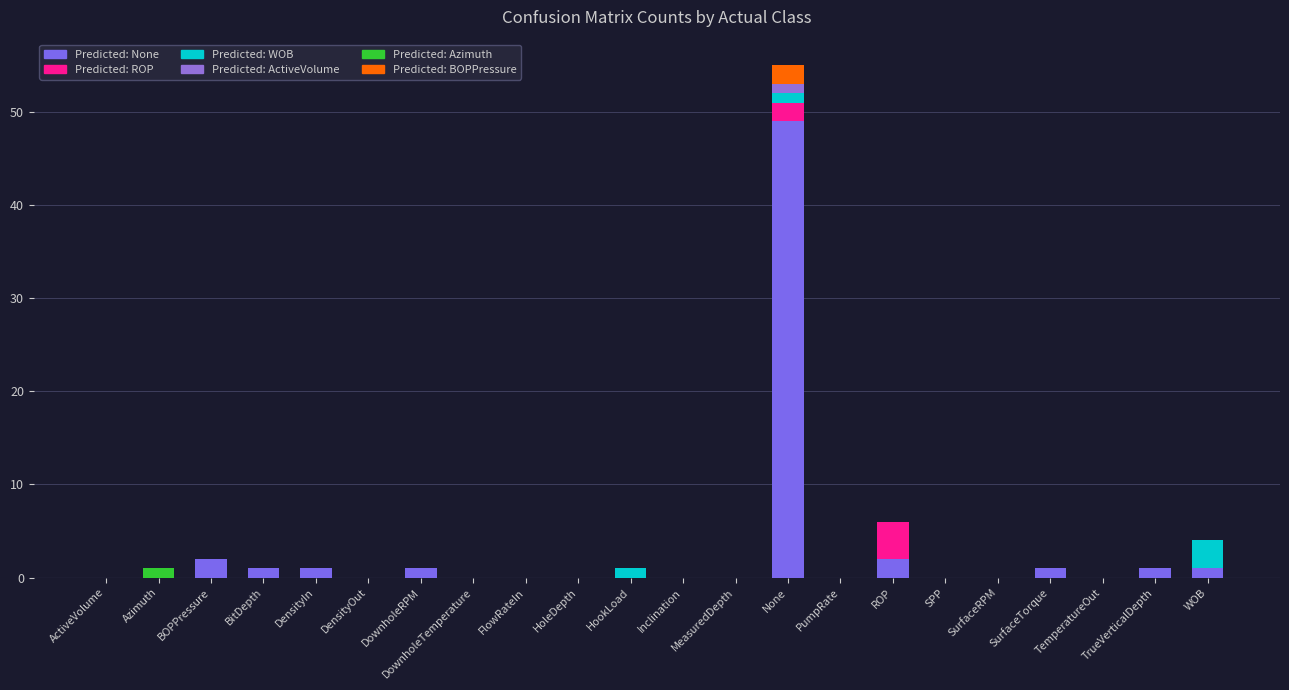

Which has a higher value, Azimuth or DensityOut?

Azimuth